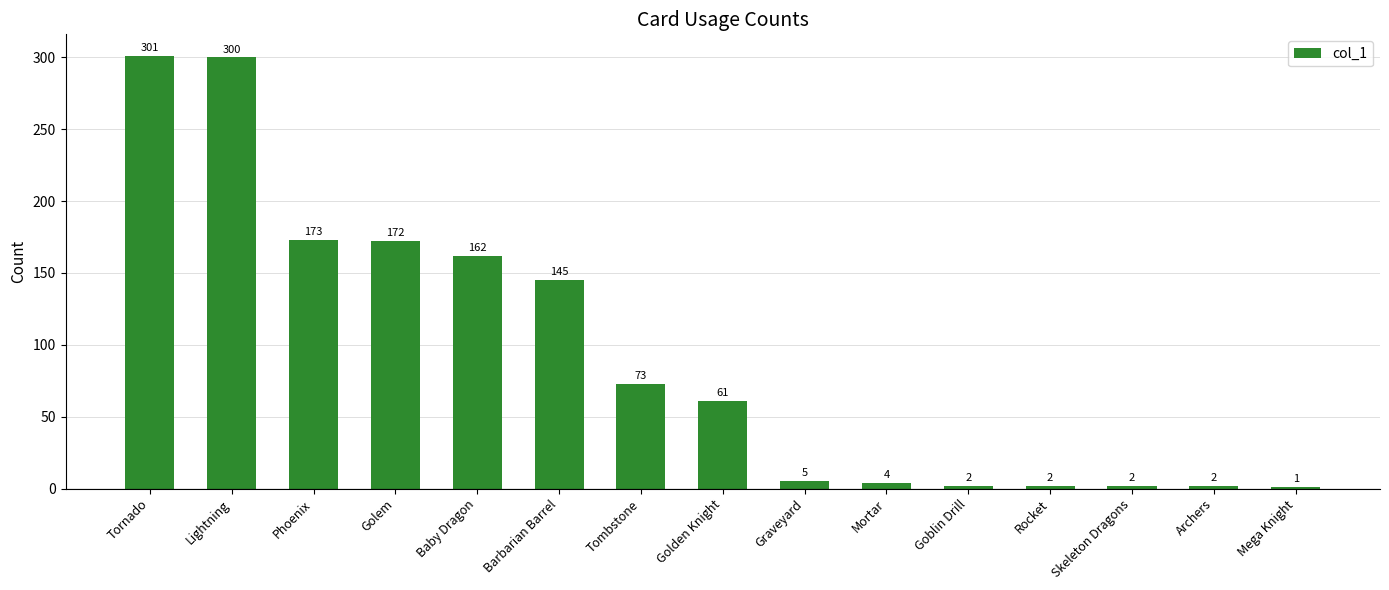

What is the label of the 7th bar from the right?

Graveyard